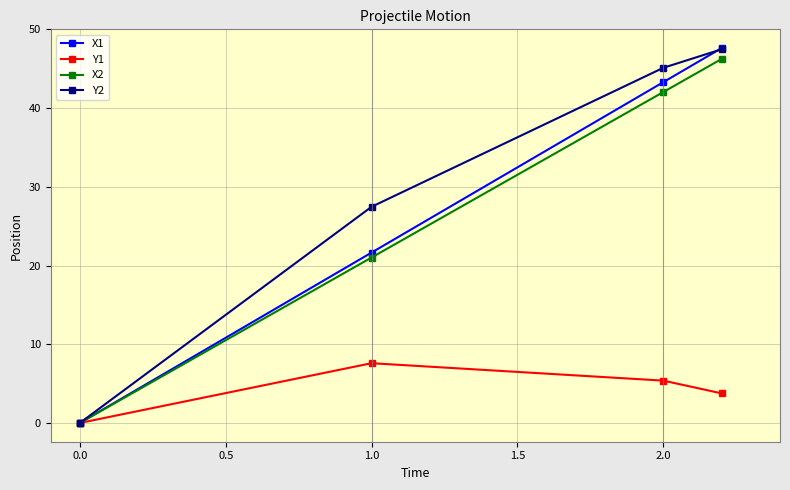

What are all the series names shown in the legend?

X1, Y1, X2, Y2